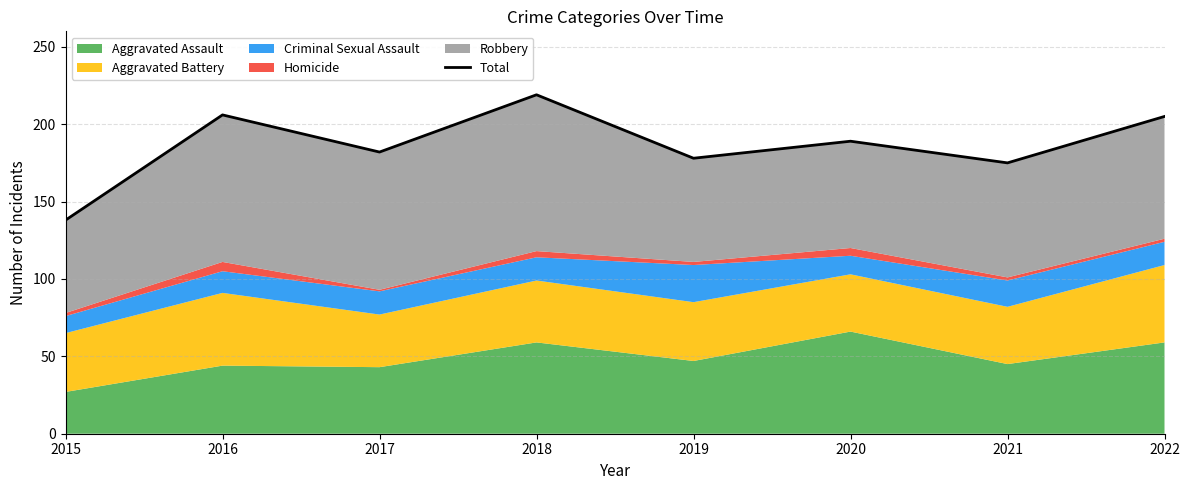

What is the greatest value displayed?

219